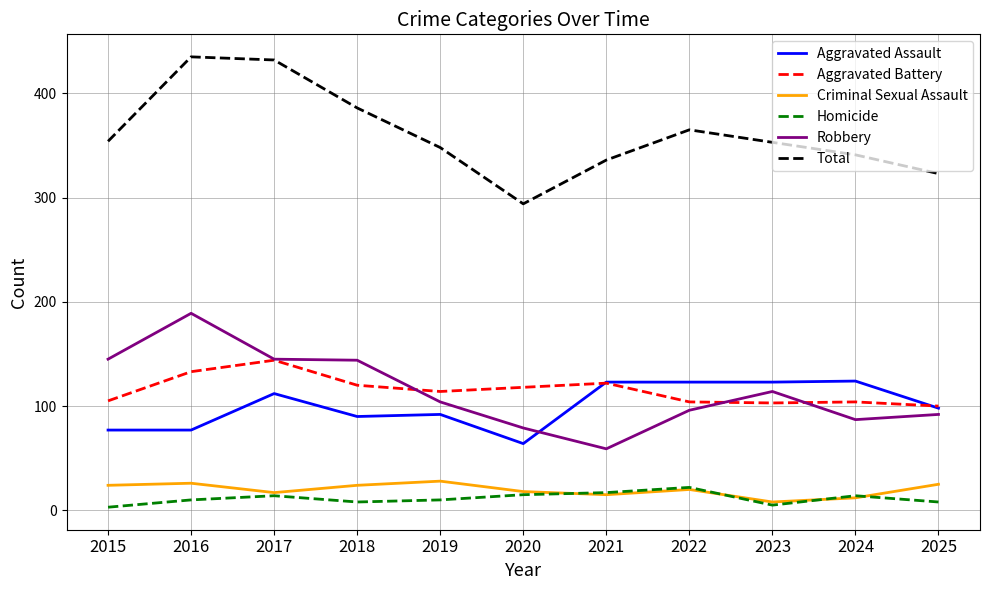

What is the total value across all series at 2016?

870